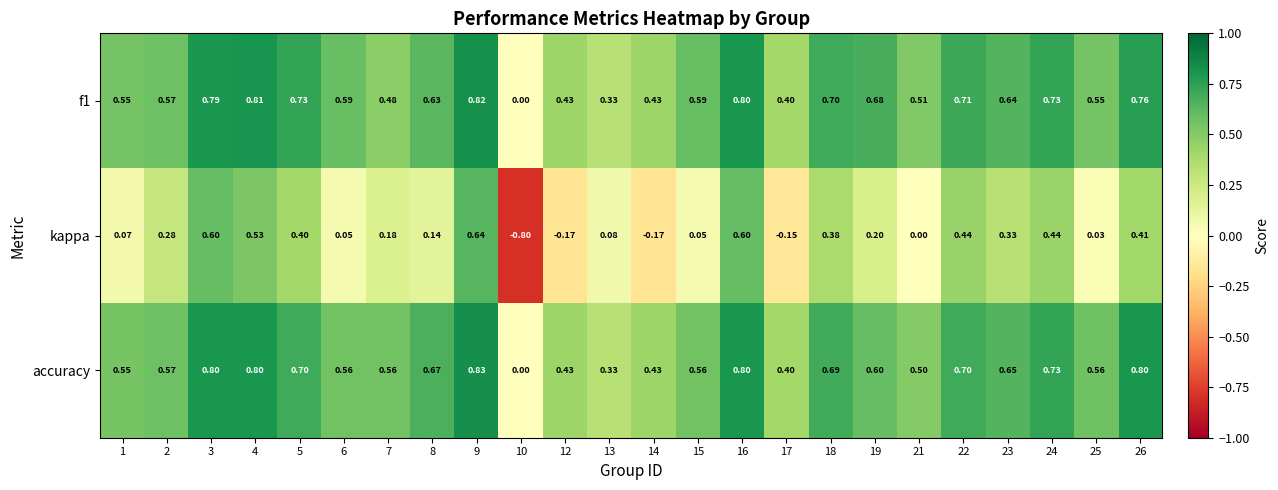

Which series changed the most between 2 and 6?

kappa